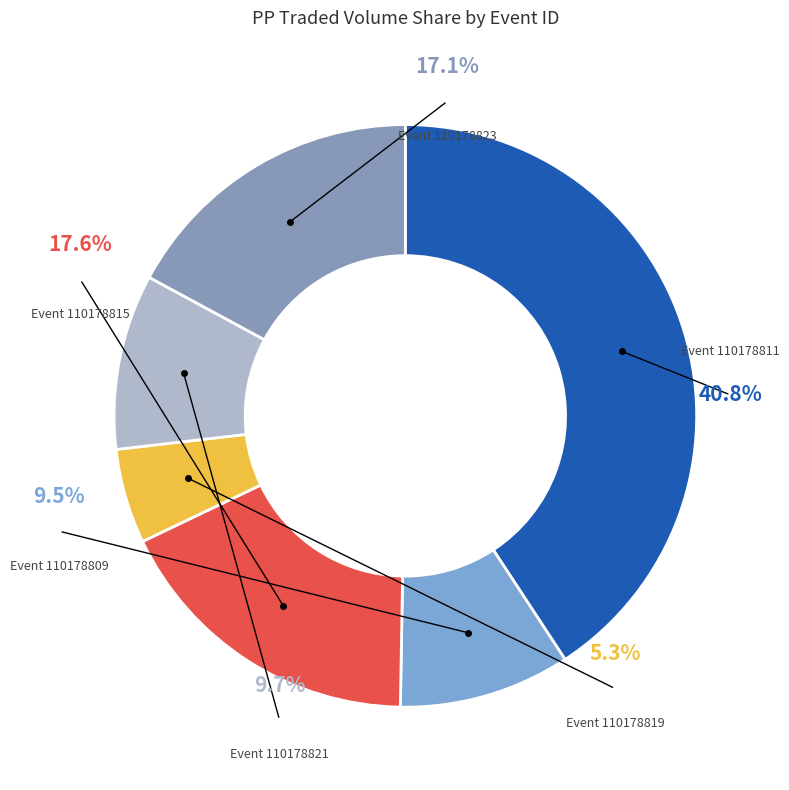

How many segments does this pie chart have?

6